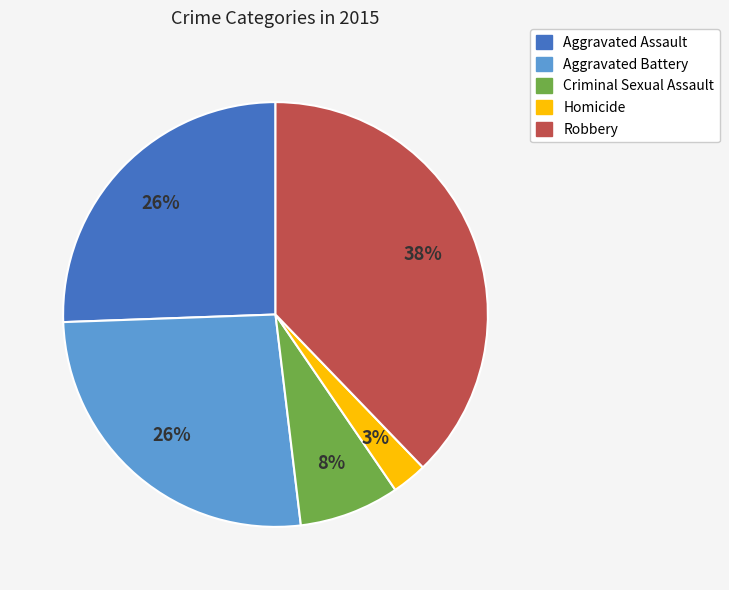

Is the sum of Aggravated Assault and Homicide greater than half?

No